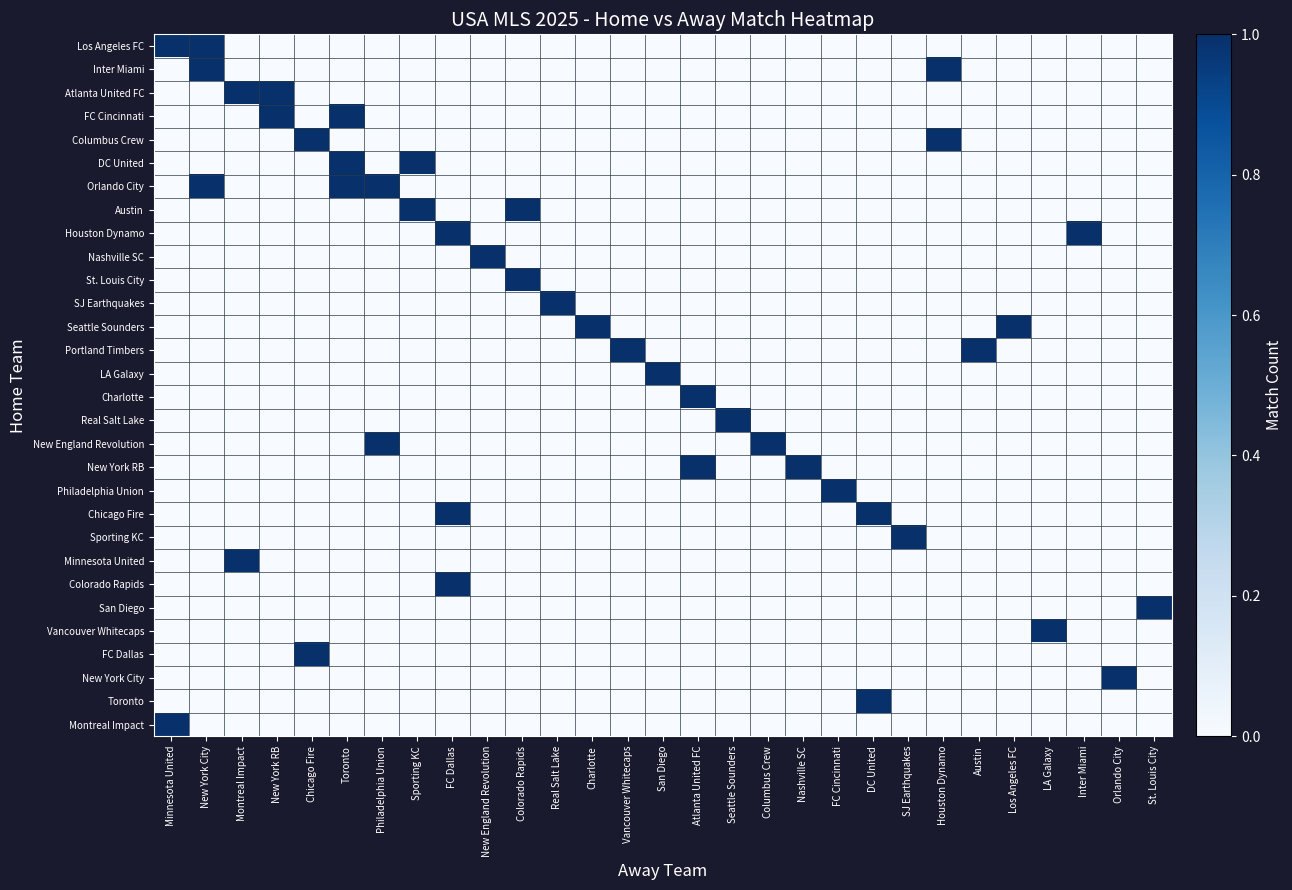

Reading left to right, list all the values displayed in this chart.

row_0: Minnesota United=1	New York City=1	Montreal Impact=0	New York RB=0	Chicago Fire=0	Toronto=0	Philadelphia Union=0	Sporting KC=0	FC Dallas=0	New England Revolution=0	Colorado Rapids=0	Real Salt Lake=0	Charlotte=0	Vancouver Whitecaps=0	San Diego=0	Atlanta United FC=0	Seattle Sounders=0	Columbus Crew=0	Nashville SC=0	FC Cincinnati=0	DC United=0	SJ Earthquakes=0	Houston Dynamo=0	Austin=0	Los Angeles FC=0	LA Galaxy=0	Inter Miami=0	Orlando City=0	St. Louis City=0
row_1: Minnesota United=0	New York City=1	Montreal Impact=0	New York RB=0	Chicago Fire=0	Toronto=0	Philadelphia Union=0	Sporting KC=0	FC Dallas=0	New England Revolution=0	Colorado Rapids=0	Real Salt Lake=0	Charlotte=0	Vancouver Whitecaps=0	San Diego=0	Atlanta United FC=0	Seattle Sounders=0	Columbus Crew=0	Nashville SC=0	FC Cincinnati=0	DC United=0	SJ Earthquakes=0	Houston Dynamo=1	Austin=0	Los Angeles FC=0	LA Galaxy=0	Inter Miami=0	Orlando City=0	St. Louis City=0
row_2: Minnesota United=0	New York City=0	Montreal Impact=1	New York RB=1	Chicago Fire=0	Toronto=0	Philadelphia Union=0	Sporting KC=0	FC Dallas=0	New England Revolution=0	Colorado Rapids=0	Real Salt Lake=0	Charlotte=0	Vancouver Whitecaps=0	San Diego=0	Atlanta United FC=0	Seattle Sounders=0	Columbus Crew=0	Nashville SC=0	FC Cincinnati=0	DC United=0	SJ Earthquakes=0	Houston Dynamo=0	Austin=0	Los Angeles FC=0	LA Galaxy=0	Inter Miami=0	Orlando City=0	St. Louis City=0
row_3: Minnesota United=0	New York City=0	Montreal Impact=0	New York RB=1	Chicago Fire=0	Toronto=1	Philadelphia Union=0	Sporting KC=0	FC Dallas=0	New England Revolution=0	Colorado Rapids=0	Real Salt Lake=0	Charlotte=0	Vancouver Whitecaps=0	San Diego=0	Atlanta United FC=0	Seattle Sounders=0	Columbus Crew=0	Nashville SC=0	FC Cincinnati=0	DC United=0	SJ Earthquakes=0	Houston Dynamo=0	Austin=0	Los Angeles FC=0	LA Galaxy=0	Inter Miami=0	Orlando City=0	St. Louis City=0
row_4: Minnesota United=0	New York City=0	Montreal Impact=0	New York RB=0	Chicago Fire=1	Toronto=0	Philadelphia Union=0	Sporting KC=0	FC Dallas=0	New England Revolution=0	Colorado Rapids=0	Real Salt Lake=0	Charlotte=0	Vancouver Whitecaps=0	San Diego=0	Atlanta United FC=0	Seattle Sounders=0	Columbus Crew=0	Nashville SC=0	FC Cincinnati=0	DC United=0	SJ Earthquakes=0	Houston Dynamo=1	Austin=0	Los Angeles FC=0	LA Galaxy=0	Inter Miami=0	Orlando City=0	St. Louis City=0
row_5: Minnesota United=0	New York City=0	Montreal Impact=0	New York RB=0	Chicago Fire=0	Toronto=1	Philadelphia Union=0	Sporting KC=1	FC Dallas=0	New England Revolution=0	Colorado Rapids=0	Real Salt Lake=0	Charlotte=0	Vancouver Whitecaps=0	San Diego=0	Atlanta United FC=0	Seattle Sounders=0	Columbus Crew=0	Nashville SC=0	FC Cincinnati=0	DC United=0	SJ Earthquakes=0	Houston Dynamo=0	Austin=0	Los Angeles FC=0	LA Galaxy=0	Inter Miami=0	Orlando City=0	St. Louis City=0
row_6: Minnesota United=0	New York City=1	Montreal Impact=0	New York RB=0	Chicago Fire=0	Toronto=1	Philadelphia Union=1	Sporting KC=0	FC Dallas=0	New England Revolution=0	Colorado Rapids=0	Real Salt Lake=0	Charlotte=0	Vancouver Whitecaps=0	San Diego=0	Atlanta United FC=0	Seattle Sounders=0	Columbus Crew=0	Nashville SC=0	FC Cincinnati=0	DC United=0	SJ Earthquakes=0	Houston Dynamo=0	Austin=0	Los Angeles FC=0	LA Galaxy=0	Inter Miami=0	Orlando City=0	St. Louis City=0
row_7: Minnesota United=0	New York City=0	Montreal Impact=0	New York RB=0	Chicago Fire=0	Toronto=0	Philadelphia Union=0	Sporting KC=1	FC Dallas=0	New England Revolution=0	Colorado Rapids=1	Real Salt Lake=0	Charlotte=0	Vancouver Whitecaps=0	San Diego=0	Atlanta United FC=0	Seattle Sounders=0	Columbus Crew=0	Nashville SC=0	FC Cincinnati=0	DC United=0	SJ Earthquakes=0	Houston Dynamo=0	Austin=0	Los Angeles FC=0	LA Galaxy=0	Inter Miami=0	Orlando City=0	St. Louis City=0
row_8: Minnesota United=0	New York City=0	Montreal Impact=0	New York RB=0	Chicago Fire=0	Toronto=0	Philadelphia Union=0	Sporting KC=0	FC Dallas=1	New England Revolution=0	Colorado Rapids=0	Real Salt Lake=0	Charlotte=0	Vancouver Whitecaps=0	San Diego=0	Atlanta United FC=0	Seattle Sounders=0	Columbus Crew=0	Nashville SC=0	FC Cincinnati=0	DC United=0	SJ Earthquakes=0	Houston Dynamo=0	Austin=0	Los Angeles FC=0	LA Galaxy=0	Inter Miami=1	Orlando City=0	St. Louis City=0
row_9: Minnesota United=0	New York City=0	Montreal Impact=0	New York RB=0	Chicago Fire=0	Toronto=0	Philadelphia Union=0	Sporting KC=0	FC Dallas=0	New England Revolution=1	Colorado Rapids=0	Real Salt Lake=0	Charlotte=0	Vancouver Whitecaps=0	San Diego=0	Atlanta United FC=0	Seattle Sounders=0	Columbus Crew=0	Nashville SC=0	FC Cincinnati=0	DC United=0	SJ Earthquakes=0	Houston Dynamo=0	Austin=0	Los Angeles FC=0	LA Galaxy=0	Inter Miami=0	Orlando City=0	St. Louis City=0
row_10: Minnesota United=0	New York City=0	Montreal Impact=0	New York RB=0	Chicago Fire=0	Toronto=0	Philadelphia Union=0	Sporting KC=0	FC Dallas=0	New England Revolution=0	Colorado Rapids=1	Real Salt Lake=0	Charlotte=0	Vancouver Whitecaps=0	San Diego=0	Atlanta United FC=0	Seattle Sounders=0	Columbus Crew=0	Nashville SC=0	FC Cincinnati=0	DC United=0	SJ Earthquakes=0	Houston Dynamo=0	Austin=0	Los Angeles FC=0	LA Galaxy=0	Inter Miami=0	Orlando City=0	St. Louis City=0
row_11: Minnesota United=0	New York City=0	Montreal Impact=0	New York RB=0	Chicago Fire=0	Toronto=0	Philadelphia Union=0	Sporting KC=0	FC Dallas=0	New England Revolution=0	Colorado Rapids=0	Real Salt Lake=1	Charlotte=0	Vancouver Whitecaps=0	San Diego=0	Atlanta United FC=0	Seattle Sounders=0	Columbus Crew=0	Nashville SC=0	FC Cincinnati=0	DC United=0	SJ Earthquakes=0	Houston Dynamo=0	Austin=0	Los Angeles FC=0	LA Galaxy=0	Inter Miami=0	Orlando City=0	St. Louis City=0
row_12: Minnesota United=0	New York City=0	Montreal Impact=0	New York RB=0	Chicago Fire=0	Toronto=0	Philadelphia Union=0	Sporting KC=0	FC Dallas=0	New England Revolution=0	Colorado Rapids=0	Real Salt Lake=0	Charlotte=1	Vancouver Whitecaps=0	San Diego=0	Atlanta United FC=0	Seattle Sounders=0	Columbus Crew=0	Nashville SC=0	FC Cincinnati=0	DC United=0	SJ Earthquakes=0	Houston Dynamo=0	Austin=0	Los Angeles FC=1	LA Galaxy=0	Inter Miami=0	Orlando City=0	St. Louis City=0
row_13: Minnesota United=0	New York City=0	Montreal Impact=0	New York RB=0	Chicago Fire=0	Toronto=0	Philadelphia Union=0	Sporting KC=0	FC Dallas=0	New England Revolution=0	Colorado Rapids=0	Real Salt Lake=0	Charlotte=0	Vancouver Whitecaps=1	San Diego=0	Atlanta United FC=0	Seattle Sounders=0	Columbus Crew=0	Nashville SC=0	FC Cincinnati=0	DC United=0	SJ Earthquakes=0	Houston Dynamo=0	Austin=1	Los Angeles FC=0	LA Galaxy=0	Inter Miami=0	Orlando City=0	St. Louis City=0
row_14: Minnesota United=0	New York City=0	Montreal Impact=0	New York RB=0	Chicago Fire=0	Toronto=0	Philadelphia Union=0	Sporting KC=0	FC Dallas=0	New England Revolution=0	Colorado Rapids=0	Real Salt Lake=0	Charlotte=0	Vancouver Whitecaps=0	San Diego=1	Atlanta United FC=0	Seattle Sounders=0	Columbus Crew=0	Nashville SC=0	FC Cincinnati=0	DC United=0	SJ Earthquakes=0	Houston Dynamo=0	Austin=0	Los Angeles FC=0	LA Galaxy=0	Inter Miami=0	Orlando City=0	St. Louis City=0
row_15: Minnesota United=0	New York City=0	Montreal Impact=0	New York RB=0	Chicago Fire=0	Toronto=0	Philadelphia Union=0	Sporting KC=0	FC Dallas=0	New England Revolution=0	Colorado Rapids=0	Real Salt Lake=0	Charlotte=0	Vancouver Whitecaps=0	San Diego=0	Atlanta United FC=1	Seattle Sounders=0	Columbus Crew=0	Nashville SC=0	FC Cincinnati=0	DC United=0	SJ Earthquakes=0	Houston Dynamo=0	Austin=0	Los Angeles FC=0	LA Galaxy=0	Inter Miami=0	Orlando City=0	St. Louis City=0
row_16: Minnesota United=0	New York City=0	Montreal Impact=0	New York RB=0	Chicago Fire=0	Toronto=0	Philadelphia Union=0	Sporting KC=0	FC Dallas=0	New England Revolution=0	Colorado Rapids=0	Real Salt Lake=0	Charlotte=0	Vancouver Whitecaps=0	San Diego=0	Atlanta United FC=0	Seattle Sounders=1	Columbus Crew=0	Nashville SC=0	FC Cincinnati=0	DC United=0	SJ Earthquakes=0	Houston Dynamo=0	Austin=0	Los Angeles FC=0	LA Galaxy=0	Inter Miami=0	Orlando City=0	St. Louis City=0
row_17: Minnesota United=0	New York City=0	Montreal Impact=0	New York RB=0	Chicago Fire=0	Toronto=0	Philadelphia Union=1	Sporting KC=0	FC Dallas=0	New England Revolution=0	Colorado Rapids=0	Real Salt Lake=0	Charlotte=0	Vancouver Whitecaps=0	San Diego=0	Atlanta United FC=0	Seattle Sounders=0	Columbus Crew=1	Nashville SC=0	FC Cincinnati=0	DC United=0	SJ Earthquakes=0	Houston Dynamo=0	Austin=0	Los Angeles FC=0	LA Galaxy=0	Inter Miami=0	Orlando City=0	St. Louis City=0
row_18: Minnesota United=0	New York City=0	Montreal Impact=0	New York RB=0	Chicago Fire=0	Toronto=0	Philadelphia Union=0	Sporting KC=0	FC Dallas=0	New England Revolution=0	Colorado Rapids=0	Real Salt Lake=0	Charlotte=0	Vancouver Whitecaps=0	San Diego=0	Atlanta United FC=1	Seattle Sounders=0	Columbus Crew=0	Nashville SC=1	FC Cincinnati=0	DC United=0	SJ Earthquakes=0	Houston Dynamo=0	Austin=0	Los Angeles FC=0	LA Galaxy=0	Inter Miami=0	Orlando City=0	St. Louis City=0
row_19: Minnesota United=0	New York City=0	Montreal Impact=0	New York RB=0	Chicago Fire=0	Toronto=0	Philadelphia Union=0	Sporting KC=0	FC Dallas=0	New England Revolution=0	Colorado Rapids=0	Real Salt Lake=0	Charlotte=0	Vancouver Whitecaps=0	San Diego=0	Atlanta United FC=0	Seattle Sounders=0	Columbus Crew=0	Nashville SC=0	FC Cincinnati=1	DC United=0	SJ Earthquakes=0	Houston Dynamo=0	Austin=0	Los Angeles FC=0	LA Galaxy=0	Inter Miami=0	Orlando City=0	St. Louis City=0
row_20: Minnesota United=0	New York City=0	Montreal Impact=0	New York RB=0	Chicago Fire=0	Toronto=0	Philadelphia Union=0	Sporting KC=0	FC Dallas=1	New England Revolution=0	Colorado Rapids=0	Real Salt Lake=0	Charlotte=0	Vancouver Whitecaps=0	San Diego=0	Atlanta United FC=0	Seattle Sounders=0	Columbus Crew=0	Nashville SC=0	FC Cincinnati=0	DC United=1	SJ Earthquakes=0	Houston Dynamo=0	Austin=0	Los Angeles FC=0	LA Galaxy=0	Inter Miami=0	Orlando City=0	St. Louis City=0
row_21: Minnesota United=0	New York City=0	Montreal Impact=0	New York RB=0	Chicago Fire=0	Toronto=0	Philadelphia Union=0	Sporting KC=0	FC Dallas=0	New England Revolution=0	Colorado Rapids=0	Real Salt Lake=0	Charlotte=0	Vancouver Whitecaps=0	San Diego=0	Atlanta United FC=0	Seattle Sounders=0	Columbus Crew=0	Nashville SC=0	FC Cincinnati=0	DC United=0	SJ Earthquakes=1	Houston Dynamo=0	Austin=0	Los Angeles FC=0	LA Galaxy=0	Inter Miami=0	Orlando City=0	St. Louis City=0
row_22: Minnesota United=0	New York City=0	Montreal Impact=1	New York RB=0	Chicago Fire=0	Toronto=0	Philadelphia Union=0	Sporting KC=0	FC Dallas=0	New England Revolution=0	Colorado Rapids=0	Real Salt Lake=0	Charlotte=0	Vancouver Whitecaps=0	San Diego=0	Atlanta United FC=0	Seattle Sounders=0	Columbus Crew=0	Nashville SC=0	FC Cincinnati=0	DC United=0	SJ Earthquakes=0	Houston Dynamo=0	Austin=0	Los Angeles FC=0	LA Galaxy=0	Inter Miami=0	Orlando City=0	St. Louis City=0
row_23: Minnesota United=0	New York City=0	Montreal Impact=0	New York RB=0	Chicago Fire=0	Toronto=0	Philadelphia Union=0	Sporting KC=0	FC Dallas=1	New England Revolution=0	Colorado Rapids=0	Real Salt Lake=0	Charlotte=0	Vancouver Whitecaps=0	San Diego=0	Atlanta United FC=0	Seattle Sounders=0	Columbus Crew=0	Nashville SC=0	FC Cincinnati=0	DC United=0	SJ Earthquakes=0	Houston Dynamo=0	Austin=0	Los Angeles FC=0	LA Galaxy=0	Inter Miami=0	Orlando City=0	St. Louis City=0
row_24: Minnesota United=0	New York City=0	Montreal Impact=0	New York RB=0	Chicago Fire=0	Toronto=0	Philadelphia Union=0	Sporting KC=0	FC Dallas=0	New England Revolution=0	Colorado Rapids=0	Real Salt Lake=0	Charlotte=0	Vancouver Whitecaps=0	San Diego=0	Atlanta United FC=0	Seattle Sounders=0	Columbus Crew=0	Nashville SC=0	FC Cincinnati=0	DC United=0	SJ Earthquakes=0	Houston Dynamo=0	Austin=0	Los Angeles FC=0	LA Galaxy=0	Inter Miami=0	Orlando City=0	St. Louis City=1
row_25: Minnesota United=0	New York City=0	Montreal Impact=0	New York RB=0	Chicago Fire=0	Toronto=0	Philadelphia Union=0	Sporting KC=0	FC Dallas=0	New England Revolution=0	Colorado Rapids=0	Real Salt Lake=0	Charlotte=0	Vancouver Whitecaps=0	San Diego=0	Atlanta United FC=0	Seattle Sounders=0	Columbus Crew=0	Nashville SC=0	FC Cincinnati=0	DC United=0	SJ Earthquakes=0	Houston Dynamo=0	Austin=0	Los Angeles FC=0	LA Galaxy=1	Inter Miami=0	Orlando City=0	St. Louis City=0
row_26: Minnesota United=0	New York City=0	Montreal Impact=0	New York RB=0	Chicago Fire=1	Toronto=0	Philadelphia Union=0	Sporting KC=0	FC Dallas=0	New England Revolution=0	Colorado Rapids=0	Real Salt Lake=0	Charlotte=0	Vancouver Whitecaps=0	San Diego=0	Atlanta United FC=0	Seattle Sounders=0	Columbus Crew=0	Nashville SC=0	FC Cincinnati=0	DC United=0	SJ Earthquakes=0	Houston Dynamo=0	Austin=0	Los Angeles FC=0	LA Galaxy=0	Inter Miami=0	Orlando City=0	St. Louis City=0
row_27: Minnesota United=0	New York City=0	Montreal Impact=0	New York RB=0	Chicago Fire=0	Toronto=0	Philadelphia Union=0	Sporting KC=0	FC Dallas=0	New England Revolution=0	Colorado Rapids=0	Real Salt Lake=0	Charlotte=0	Vancouver Whitecaps=0	San Diego=0	Atlanta United FC=0	Seattle Sounders=0	Columbus Crew=0	Nashville SC=0	FC Cincinnati=0	DC United=0	SJ Earthquakes=0	Houston Dynamo=0	Austin=0	Los Angeles FC=0	LA Galaxy=0	Inter Miami=0	Orlando City=1	St. Louis City=0
row_28: Minnesota United=0	New York City=0	Montreal Impact=0	New York RB=0	Chicago Fire=0	Toronto=0	Philadelphia Union=0	Sporting KC=0	FC Dallas=0	New England Revolution=0	Colorado Rapids=0	Real Salt Lake=0	Charlotte=0	Vancouver Whitecaps=0	San Diego=0	Atlanta United FC=0	Seattle Sounders=0	Columbus Crew=0	Nashville SC=0	FC Cincinnati=0	DC United=1	SJ Earthquakes=0	Houston Dynamo=0	Austin=0	Los Angeles FC=0	LA Galaxy=0	Inter Miami=0	Orlando City=0	St. Louis City=0
row_29: Minnesota United=1	New York City=0	Montreal Impact=0	New York RB=0	Chicago Fire=0	Toronto=0	Philadelphia Union=0	Sporting KC=0	FC Dallas=0	New England Revolution=0	Colorado Rapids=0	Real Salt Lake=0	Charlotte=0	Vancouver Whitecaps=0	San Diego=0	Atlanta United FC=0	Seattle Sounders=0	Columbus Crew=0	Nashville SC=0	FC Cincinnati=0	DC United=0	SJ Earthquakes=0	Houston Dynamo=0	Austin=0	Los Angeles FC=0	LA Galaxy=0	Inter Miami=0	Orlando City=0	St. Louis City=0